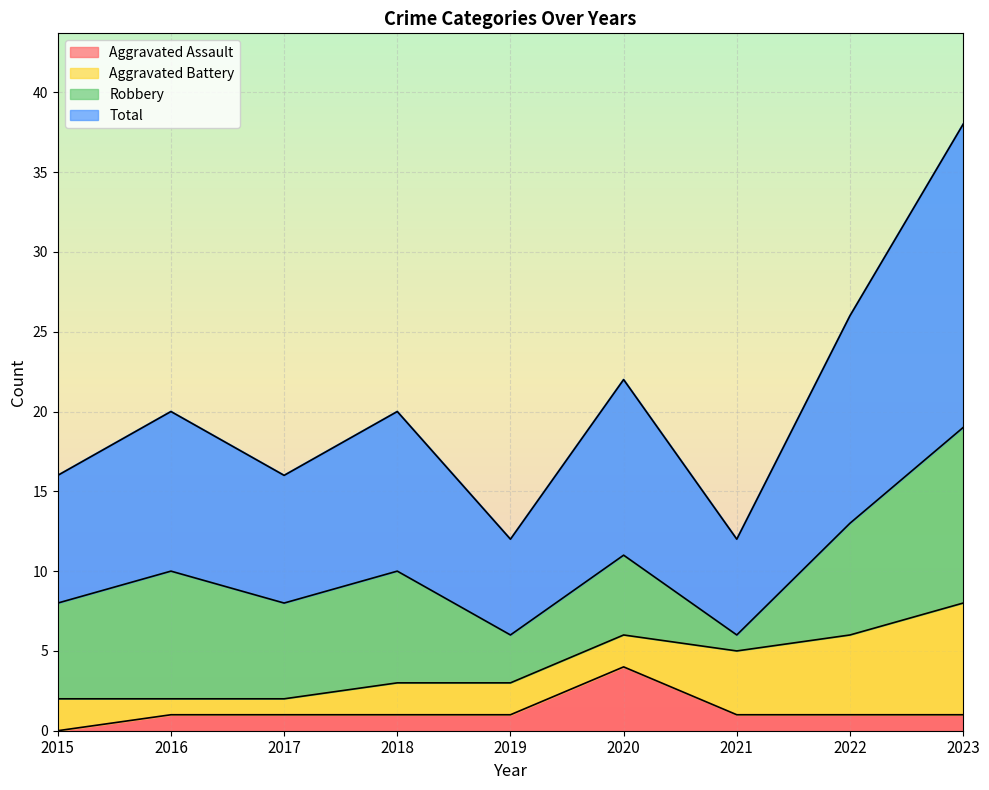

What is the maximum value for Aggravated Assault?

4